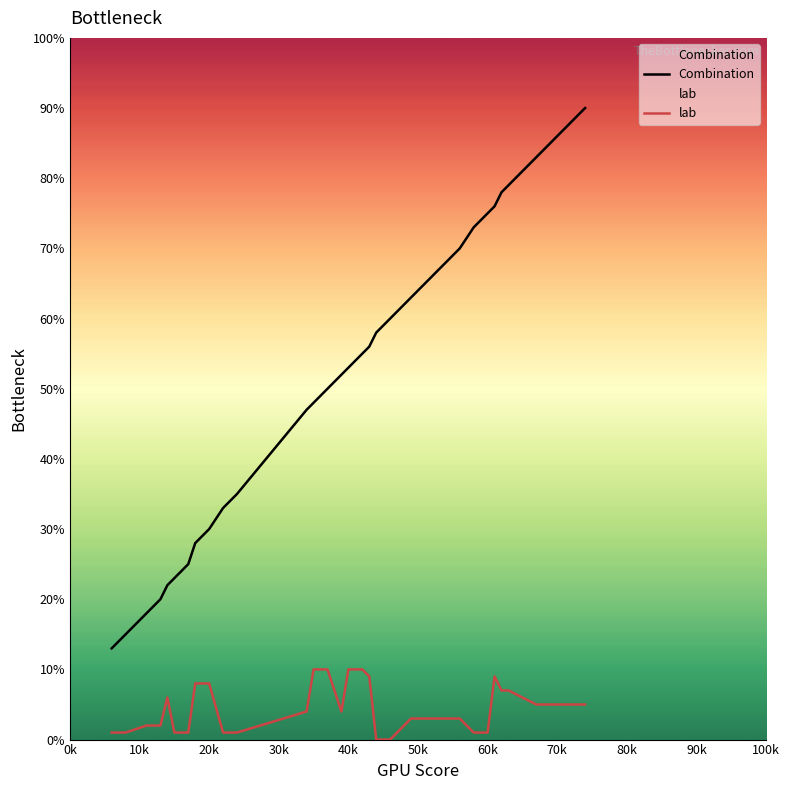

What are all the series names shown in the legend?

Combination, lab